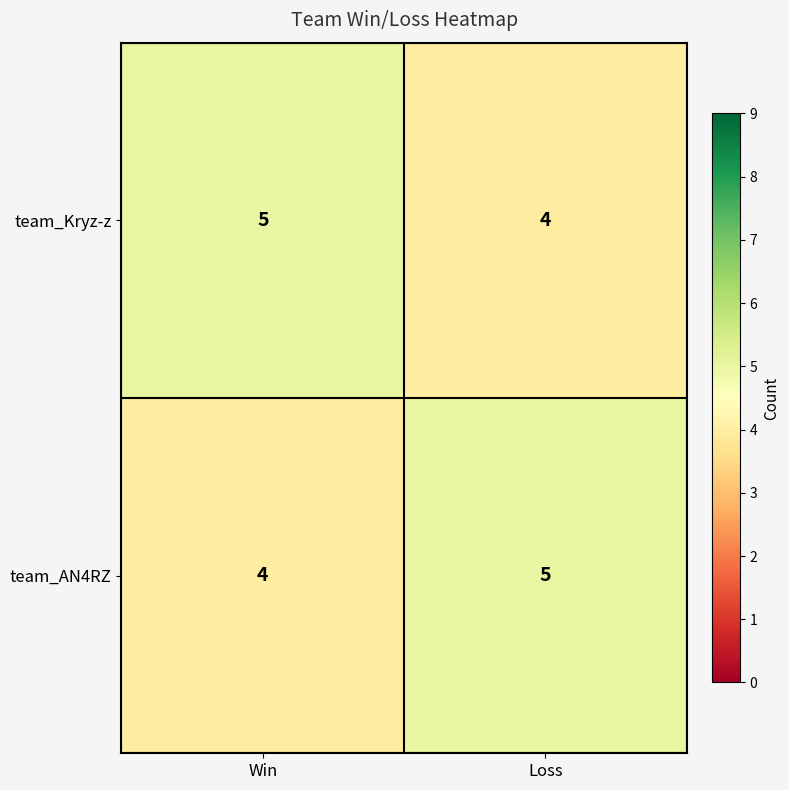

Reading left to right, list all the values displayed in this chart.

team_Kryz-z: 5	4
team_AN4RZ: 4	5